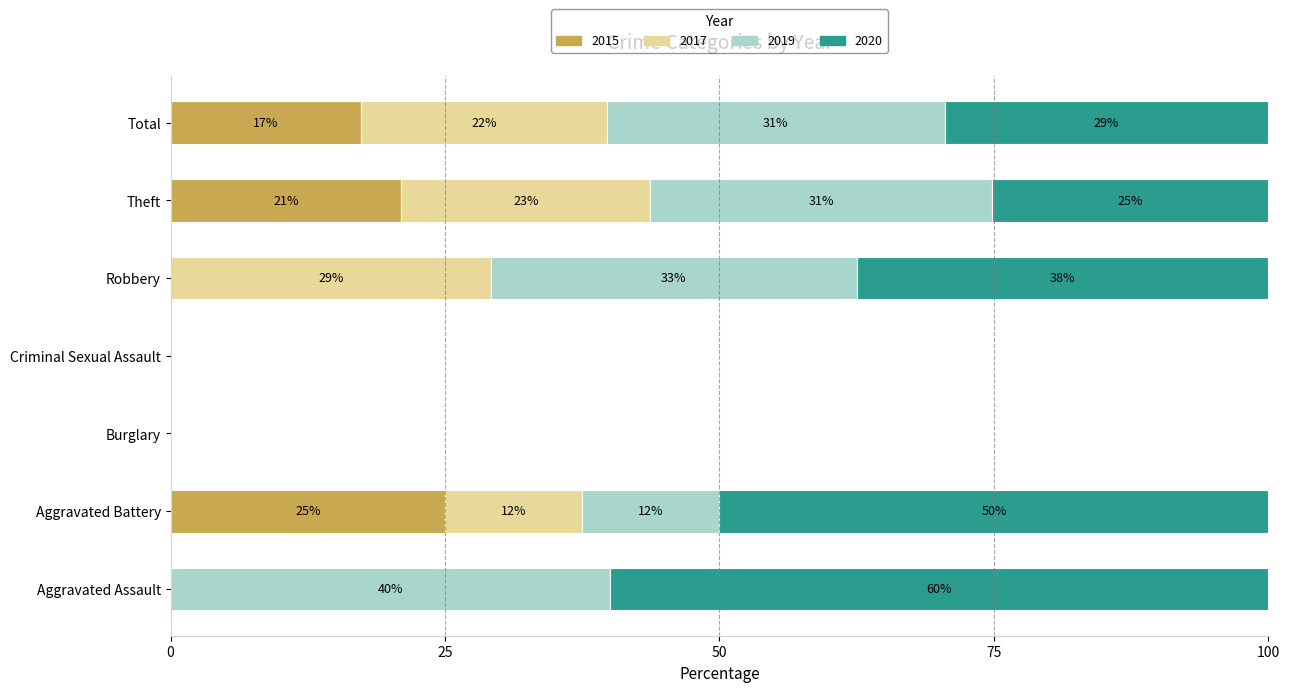

What are all the series names shown in the legend?

2015, 2017, 2019, 2020